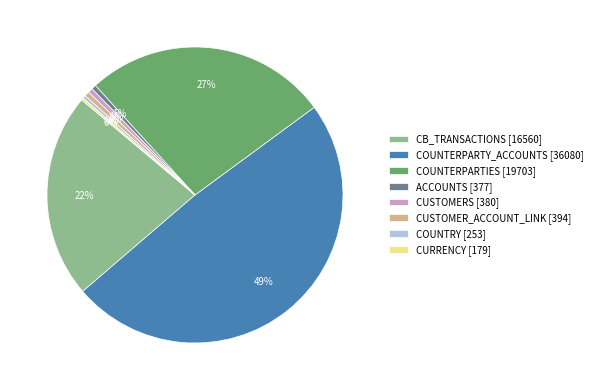

Do CUSTOMERS [380] and ACCOUNTS [377] together represent more than half of the pie?

No